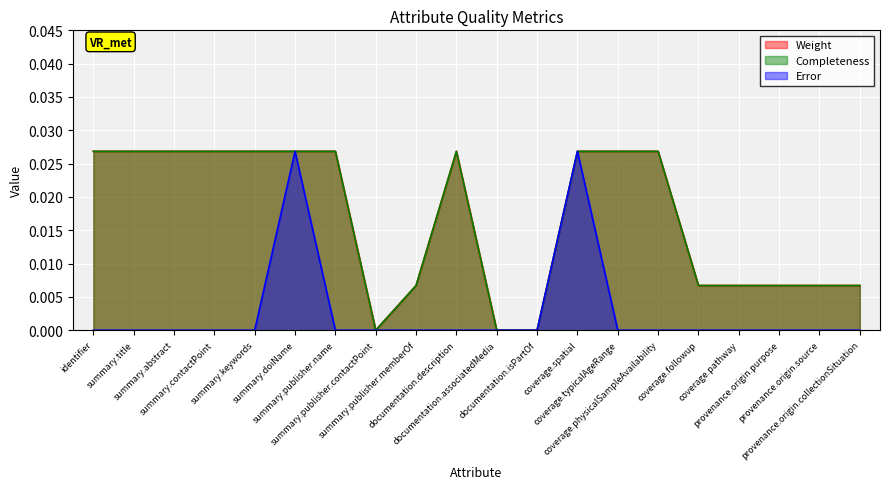

Where is the first local maximum for Weight?

documentation.description